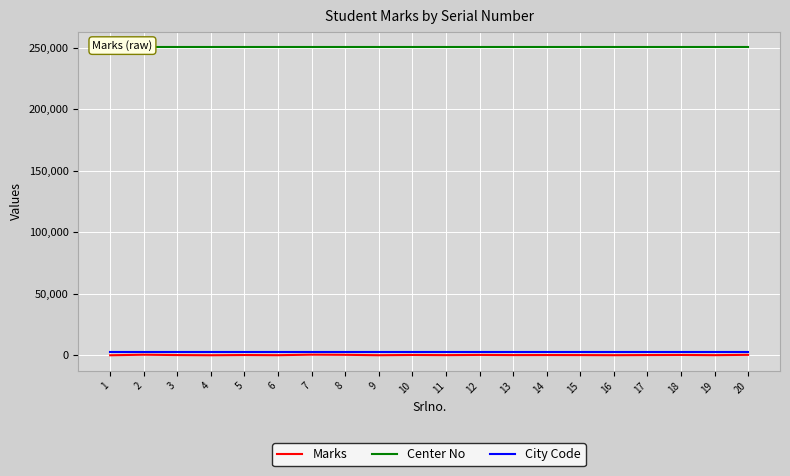

What is the value of the City Code point at the 4th from the left?

2501